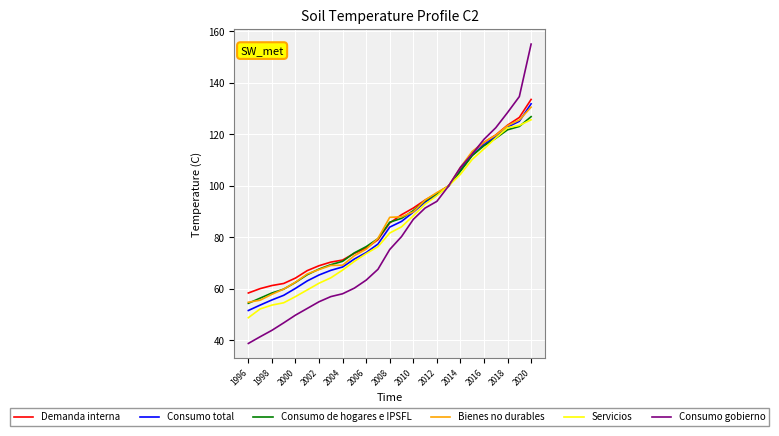

True or false: Consumo gobierno has more than 2 points higher than both neighbors.

False